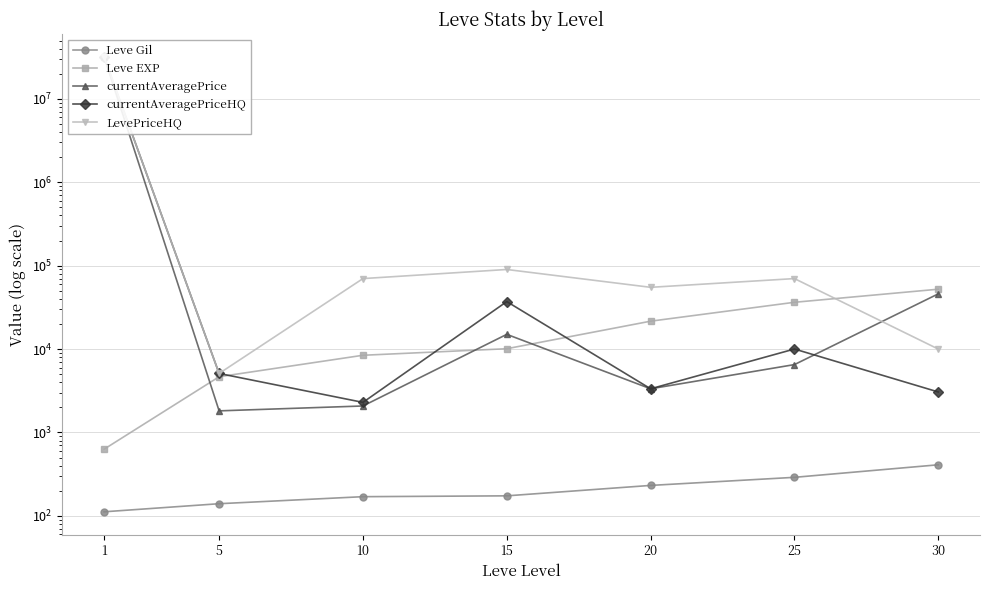

Reading right to left, what are all the values shown in this chart?

Leve Gil: 410.0	290.0	232.0	174.0	170.0	140.0	112.0
Leve EXP: 52220.0	36390.0	21600.0	10100.0	8430.0	4660.0	630.0
currentAveragePrice: 45946.7	6516.0	3341.7	15019.4	2078.9	1816.5	32000002.0
currentAveragePriceHQ: 3060.2	10017.0	3341.7	37100.6	2296.2	5100.0	32000002.0
LevePriceHQ: 10000.0	70000.0	55005.0	90006.0	70006.0	5100.0	32000002.0